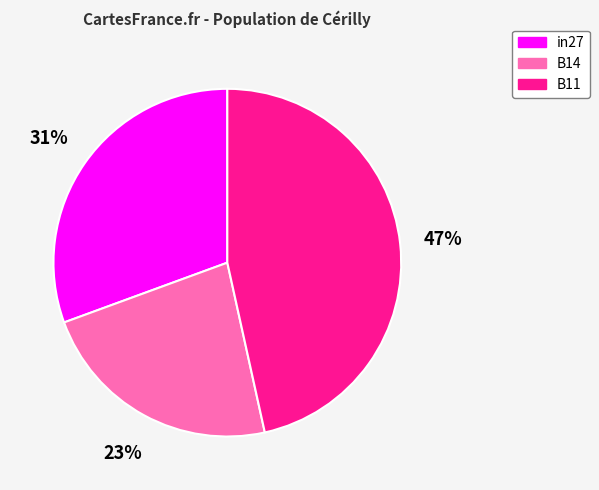

Which slice is the smallest?

B14